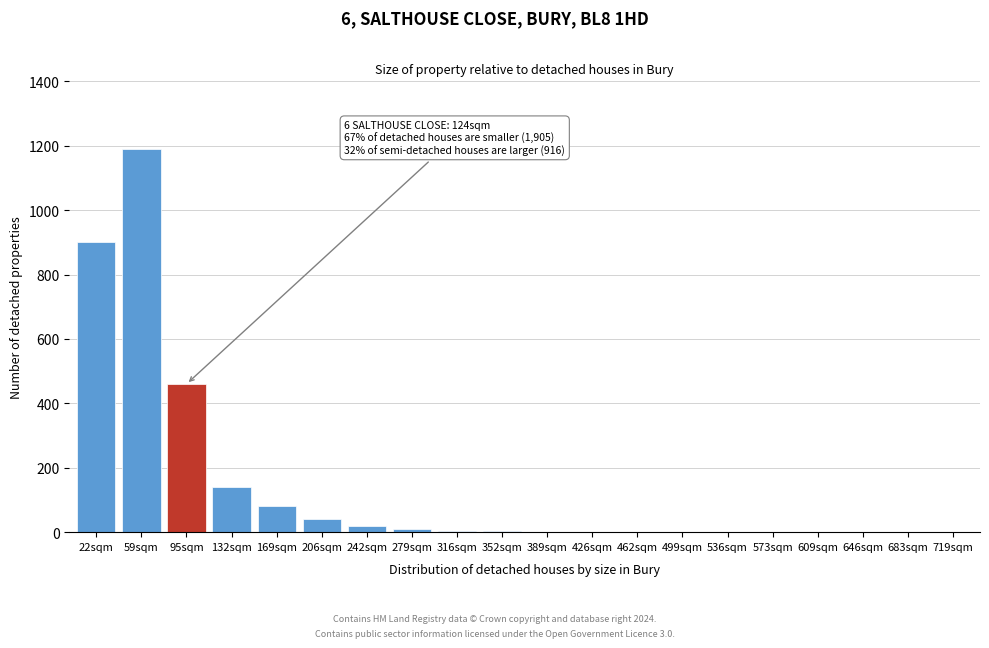

What is the maximum value shown in the chart?

1190